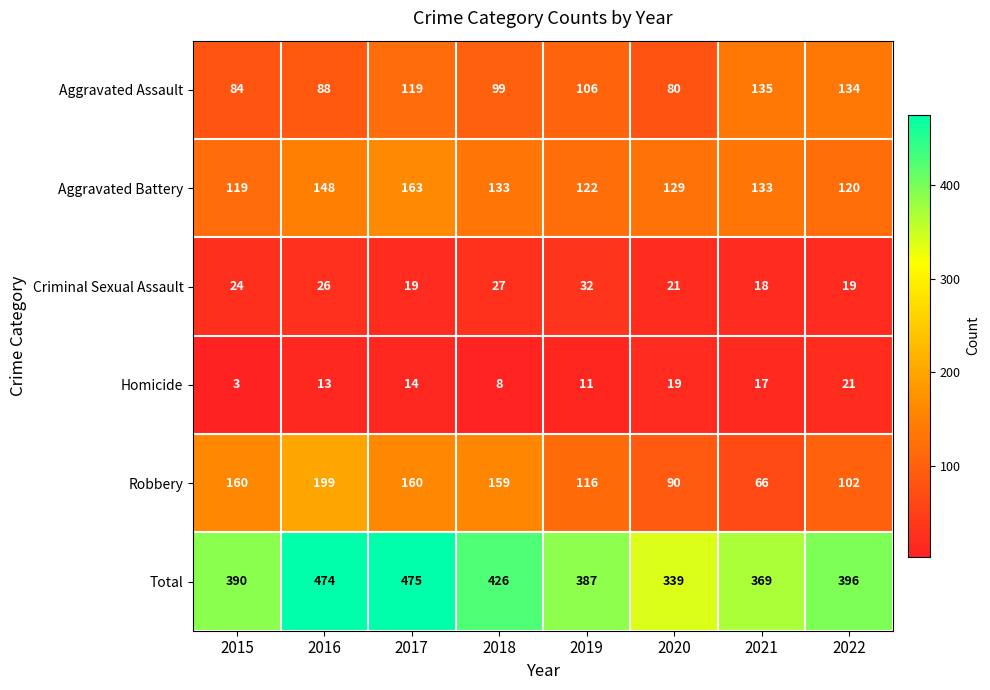

Where does the Aggravated Assault series first go above 106?

2017